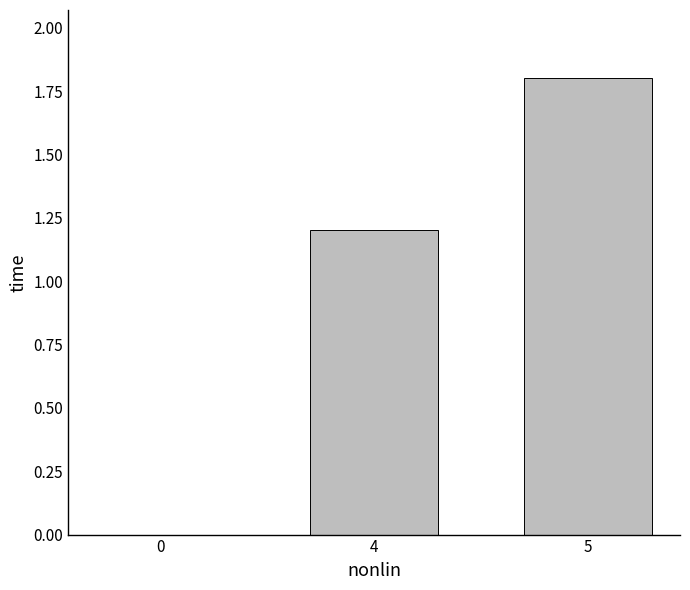

At which label does the data first exceed 1?

4